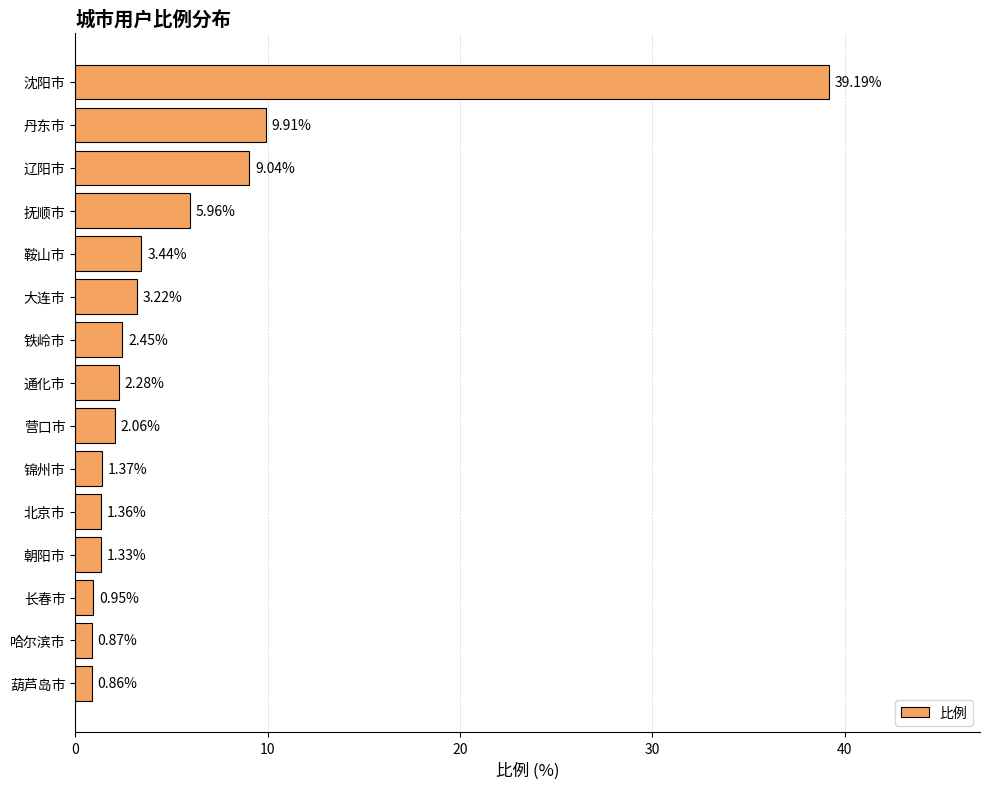

What is the change in value from 铁岭市 to 朝阳市?

-1.1